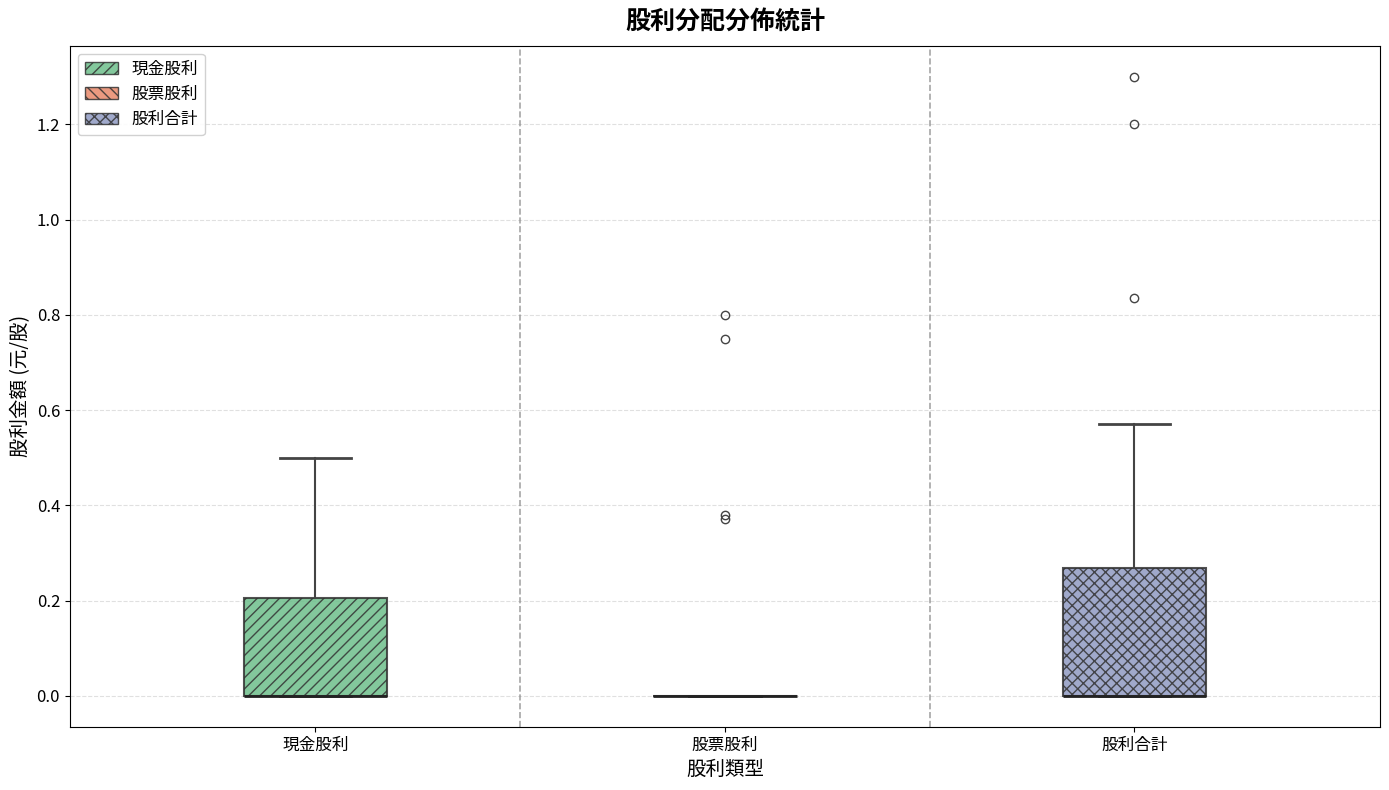

Where is the lower edge of the box for 股利合計 on the y-axis? The values are not printed on the chart, so give them approximately, as read against the axis.

0.00